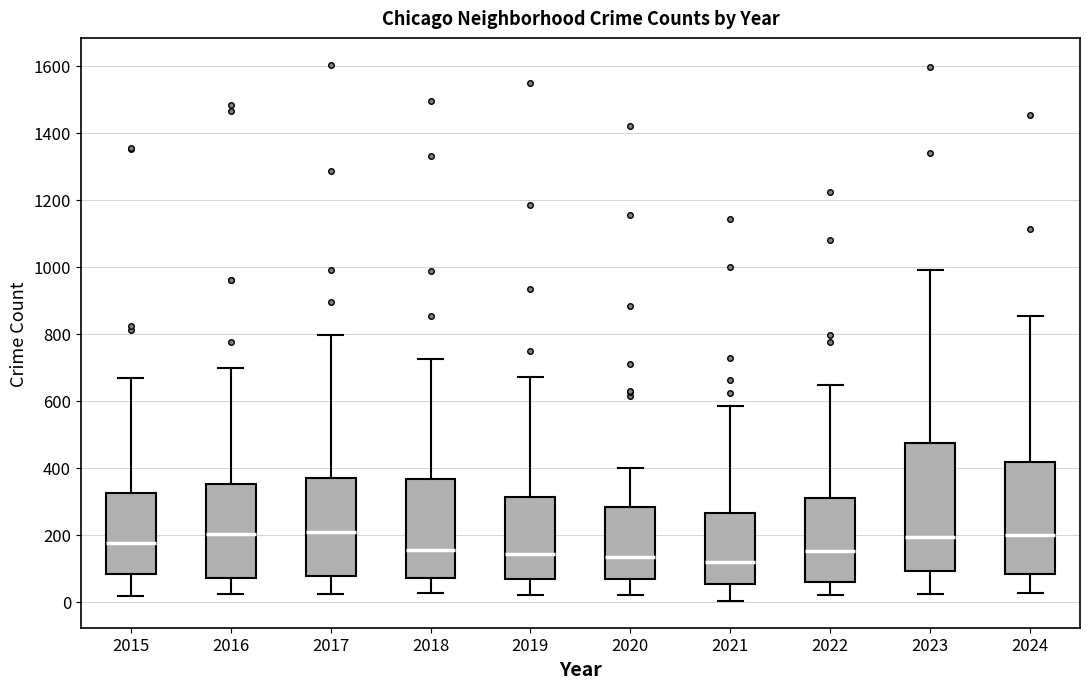

Where is the lower edge of the box at x = 2022 on the y-axis? The values are not printed on the chart, so give them approximately, as read against the axis.

60